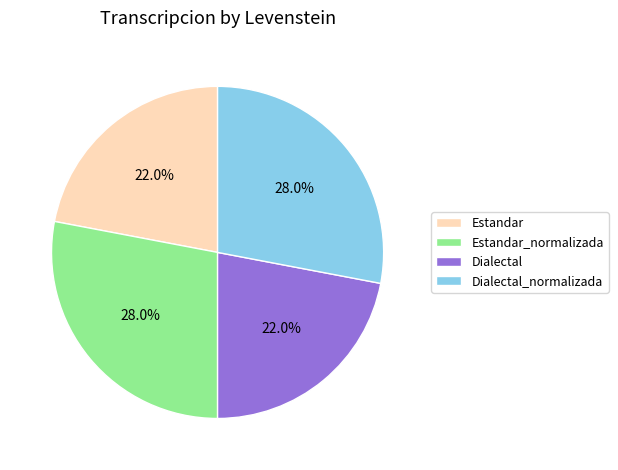

Combined, do Dialectal_normalizada and Estandar_normalizada account for over 50%?

Yes